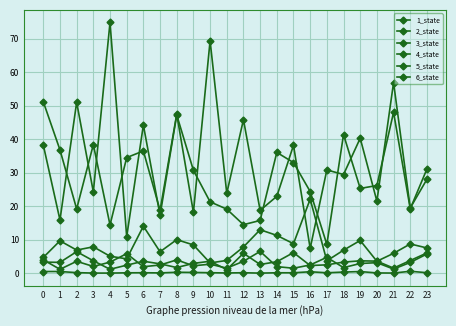

At which category does the chart reach its peak across all series?

4